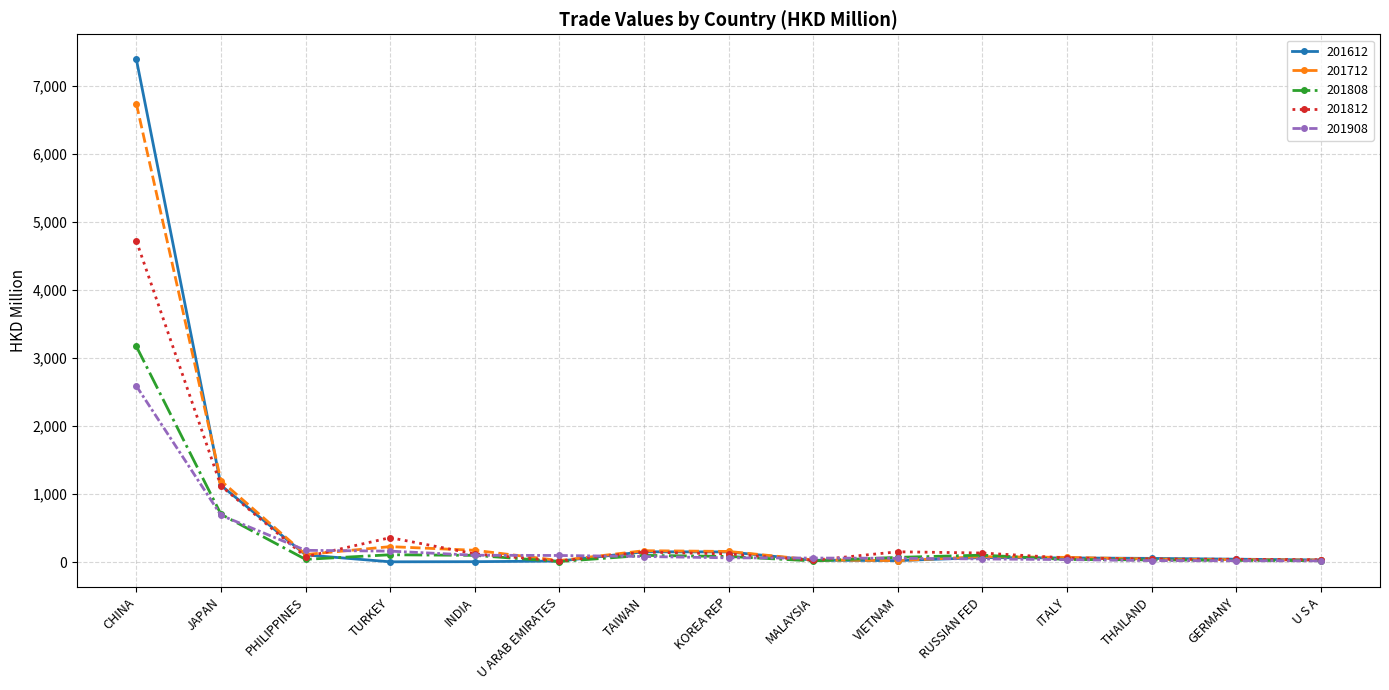

How many lines are shown in the chart?

5